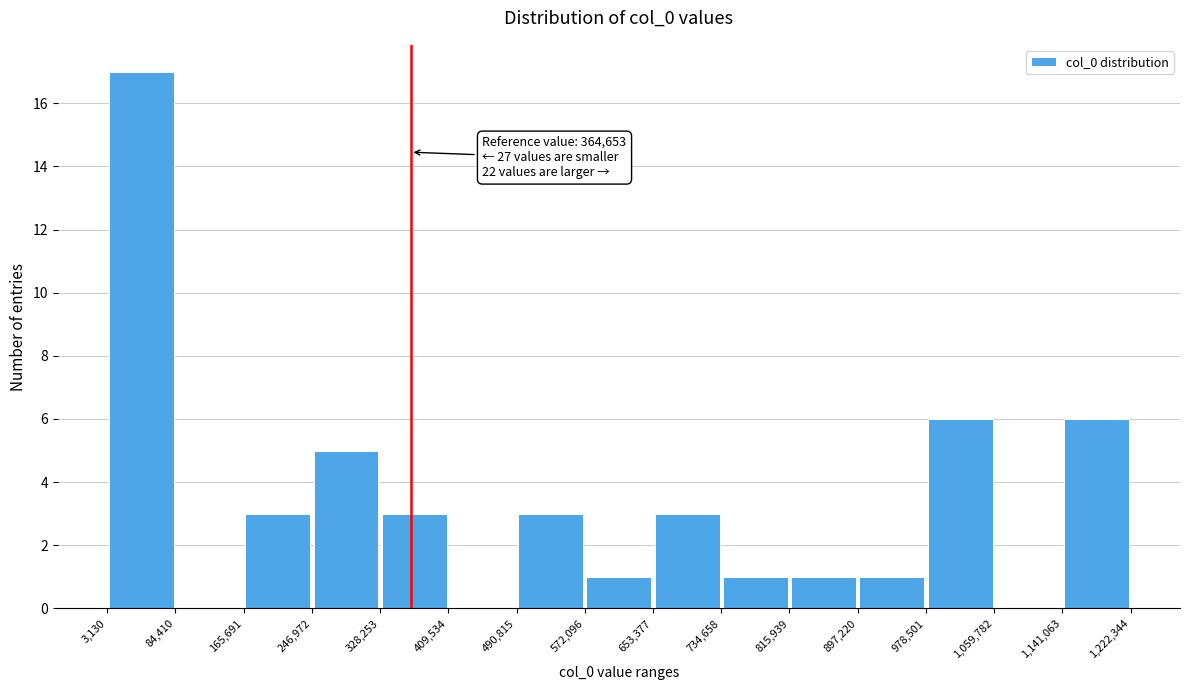

Which range on the x-axis has the tallest bar?

3,130 to 84,410